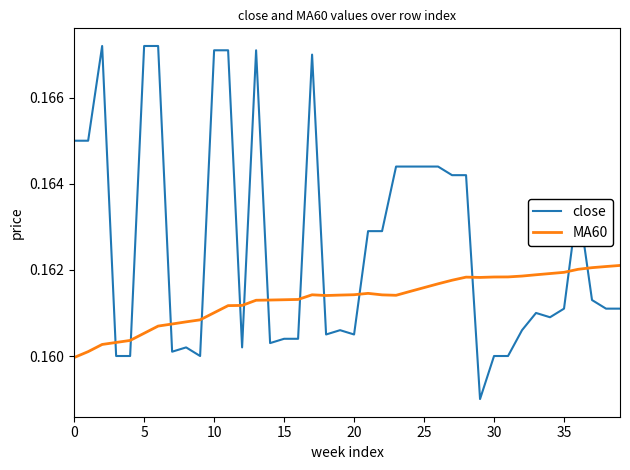

Which series has the largest total across all categories?

close